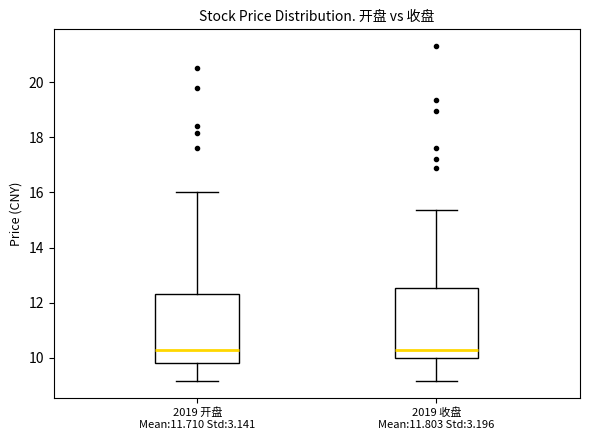

Where is the lower edge of the box for 2019 开盘 Mean:11.710 Std:3.141 on the y-axis? The values are not printed on the chart, so give them approximately, as read against the axis.

9.8